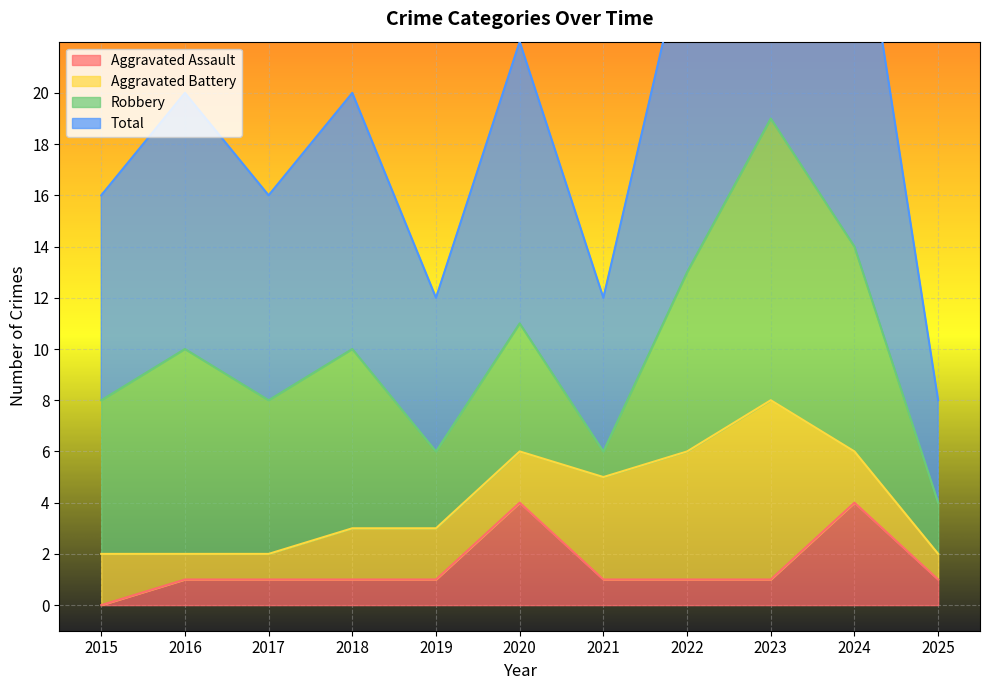

Which category has the lowest value in the Aggravated Assault series?

2015